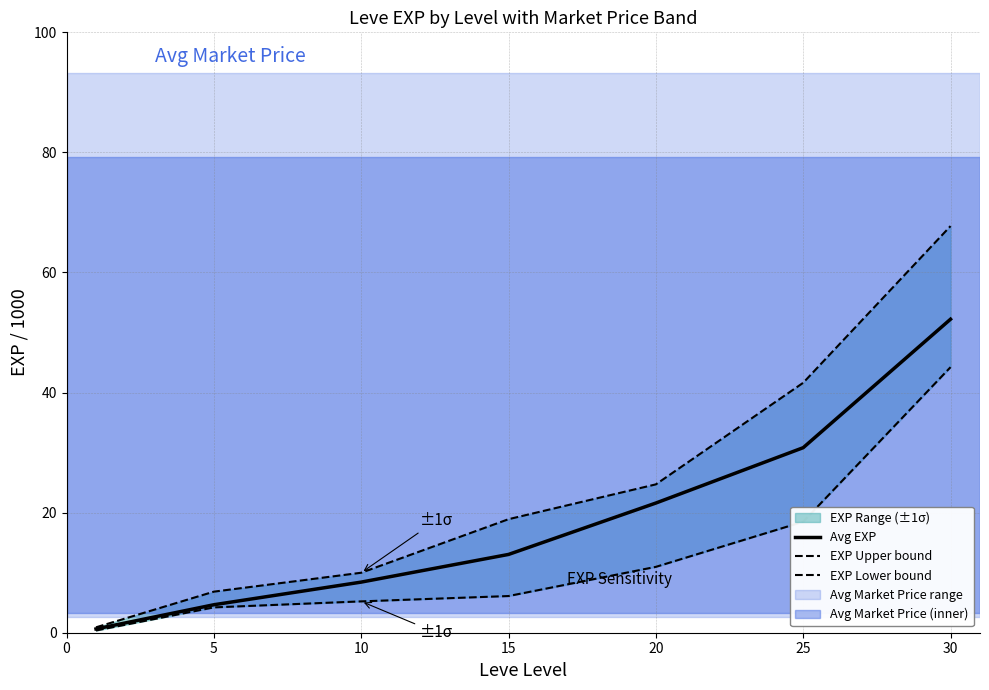

Is it true that Avg EXP equals 87.1 at 30?

False